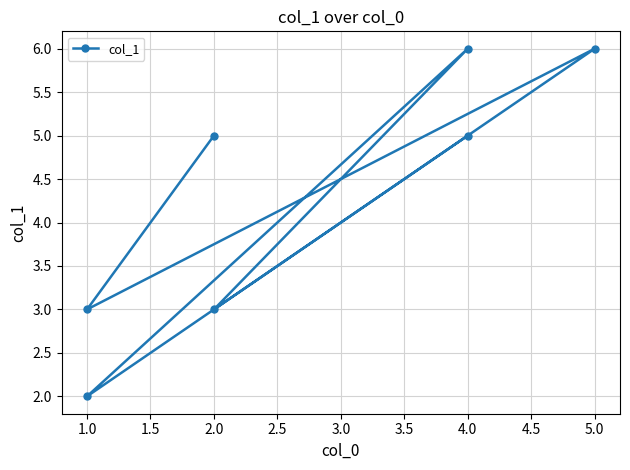

Reading left to right, what are all the values shown in this chart?

5	3	6	2	6	3	5